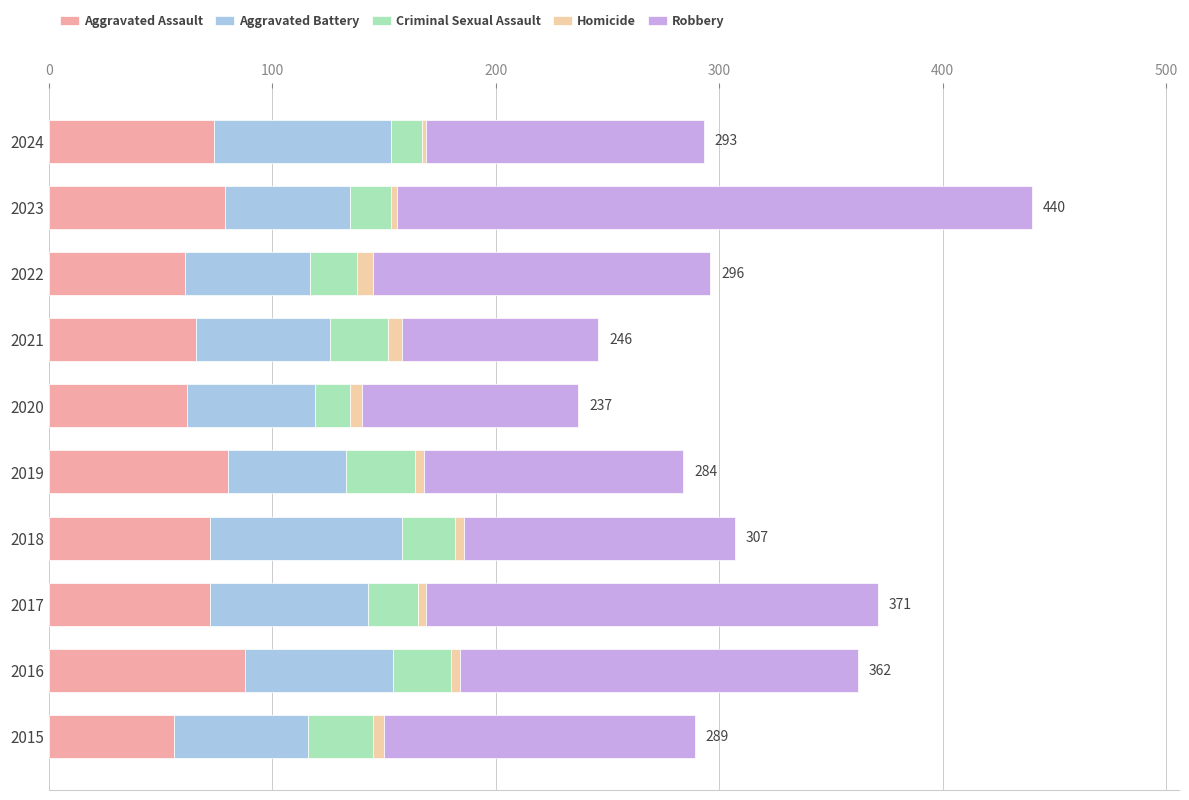

What is the difference between the second highest and second lowest values in the Aggravated Battery series?

23